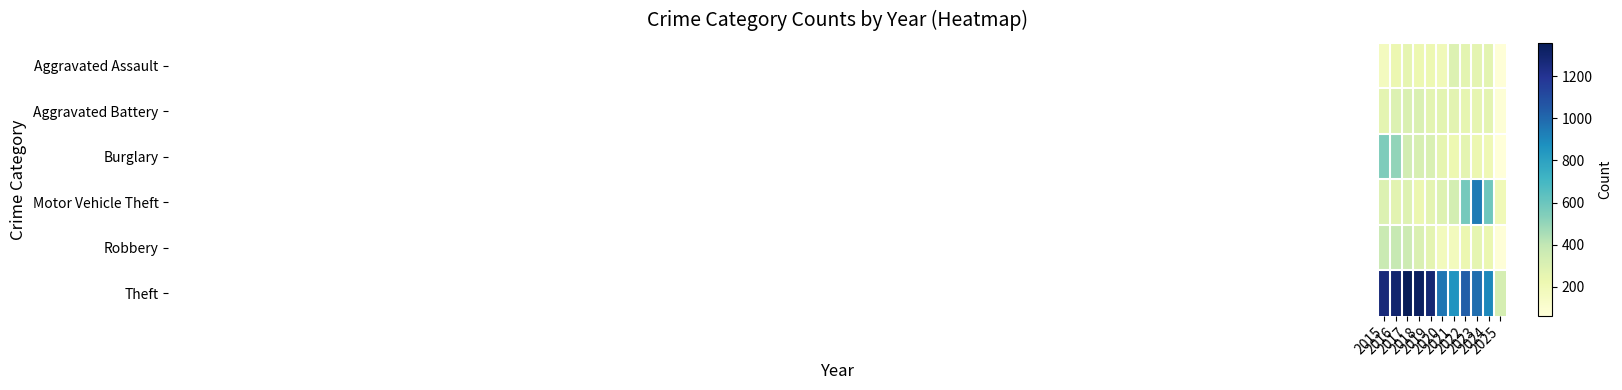

Reading right to left, extract all data points from this chart.

Aggravated Assault: 2025=70	2024=267	2023=259	2022=264	2021=295	2020=192	2019=220	2018=220	2017=251	2016=225	2015=164
Aggravated Battery: 2025=78	2024=259	2023=251	2022=249	2021=270	2020=268	2019=267	2018=302	2017=303	2016=298	2015=259
Burglary: 2025=61	2024=205	2023=225	2022=263	2021=220	2020=250	2019=308	2018=319	2017=339	2016=505	2015=552
Motor Vehicle Theft: 2025=194	2024=586	2023=943	2022=569	2021=332	2020=287	2019=262	2018=225	2017=285	2016=272	2015=299
Robbery: 2025=68	2024=230	2023=257	2022=227	2021=175	2020=174	2019=263	2018=302	2017=356	2016=381	2015=372
Theft: 2025=328	2024=900	2023=980	2022=1032	2021=856	2020=954	2019=1288	2018=1337	2017=1359	2016=1297	2015=1263